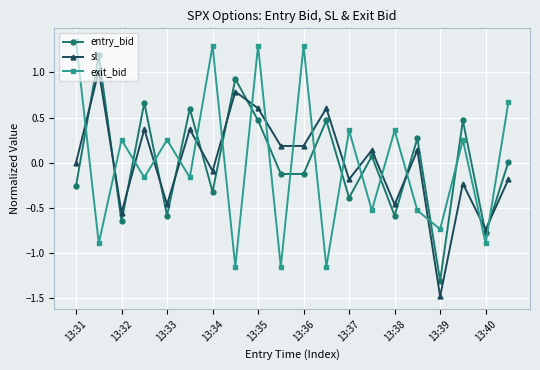

What is the difference between the second highest and second lowest values in the entry_bid series?

1.7